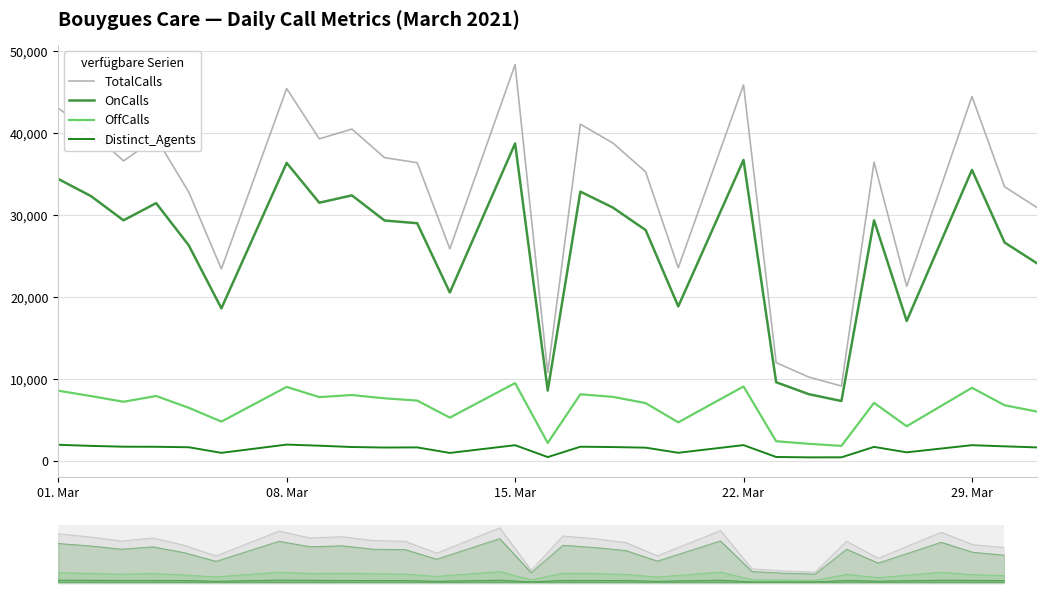

True or false: OffCalls and Distinct_Agents intersect in this chart.

False